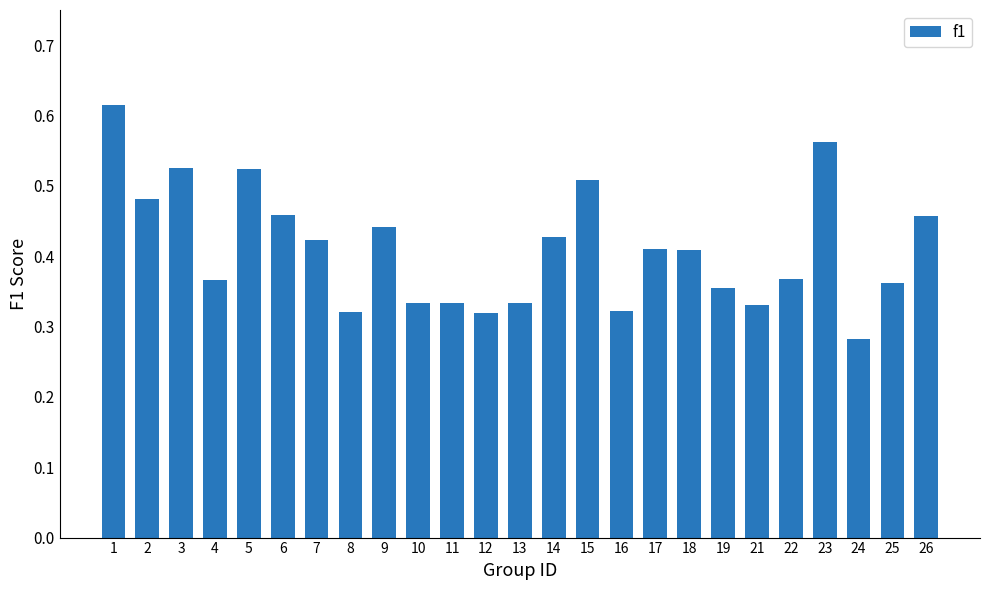

Is it true that the value at 22 is 0.6?

False